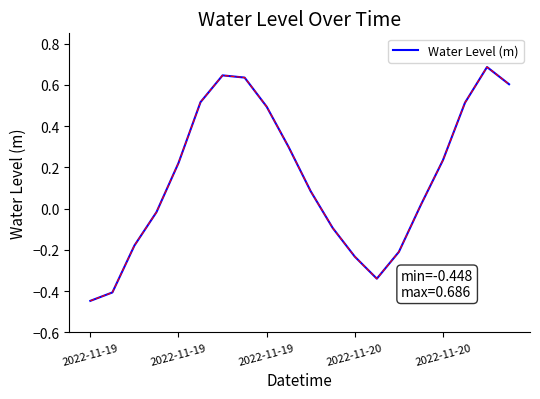

What is the difference between the maximum and minimum values?

1.1